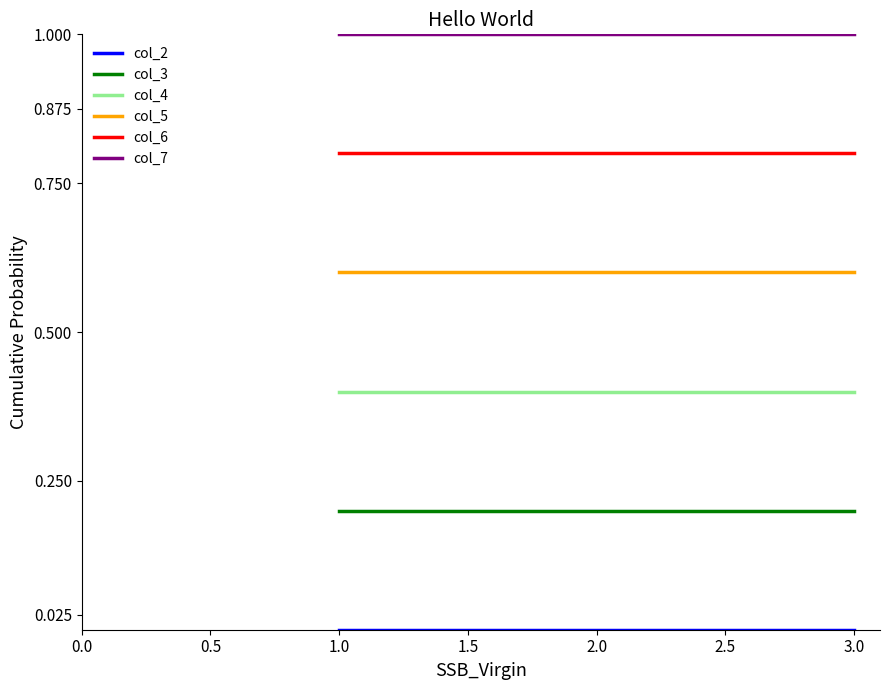

What is the spread (max minus min) of values at 1.0?

1.0